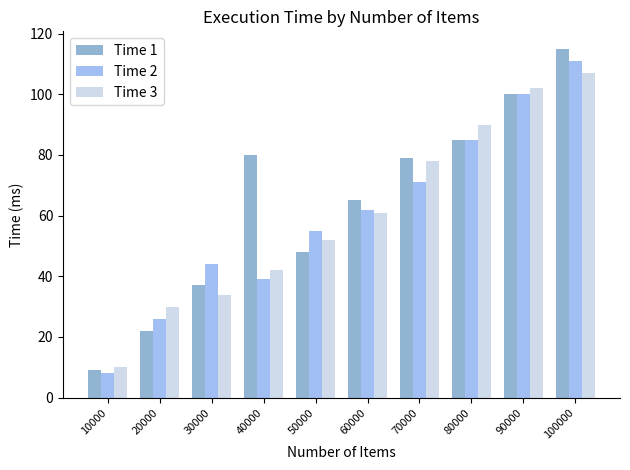

How many data points in Time 1 are less than 79?

5